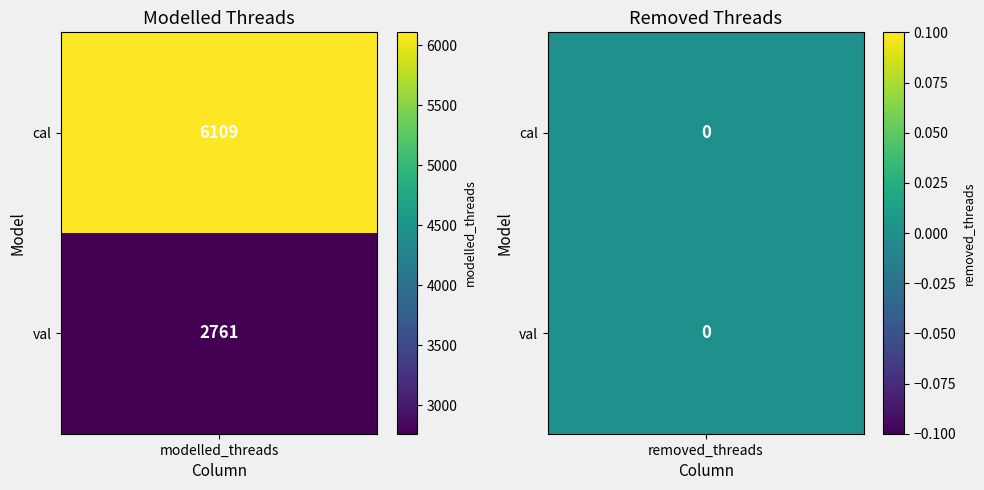

How many series are shown in this chart?

2